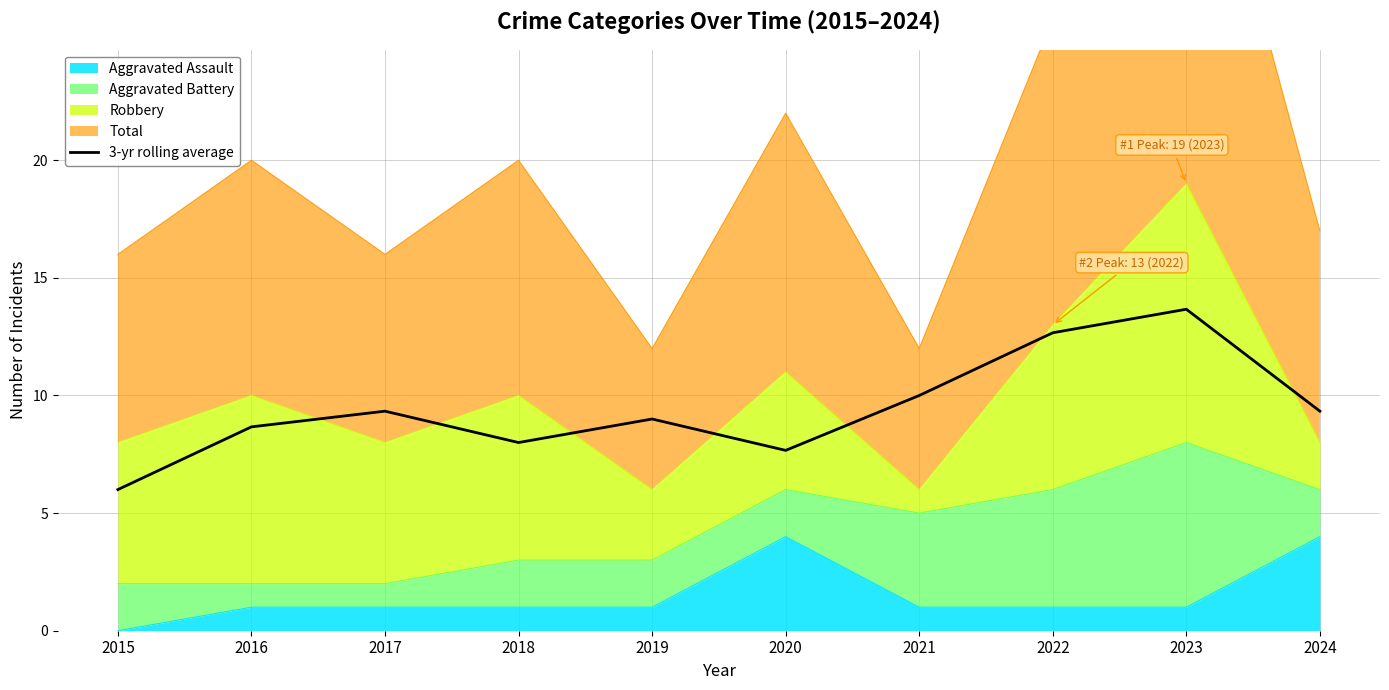

What value does the data have at 2021?

10.0